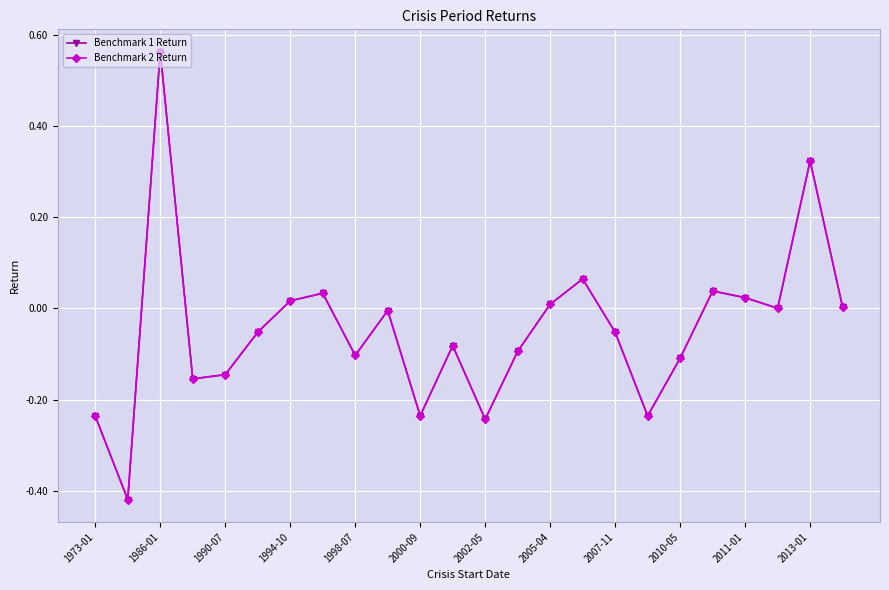

Is this an area chart (filled region under the line)?

No